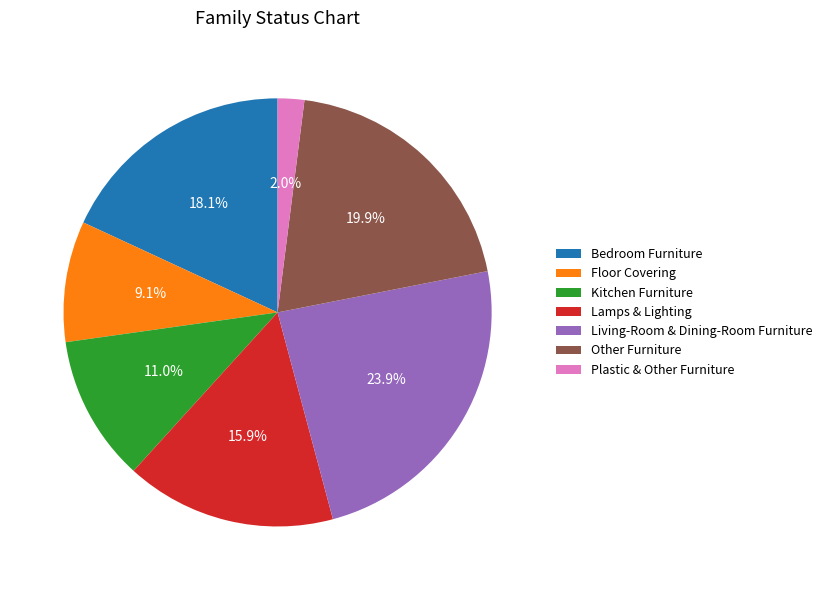

Which slice is the largest?

Living-Room & Dining-Room Furniture